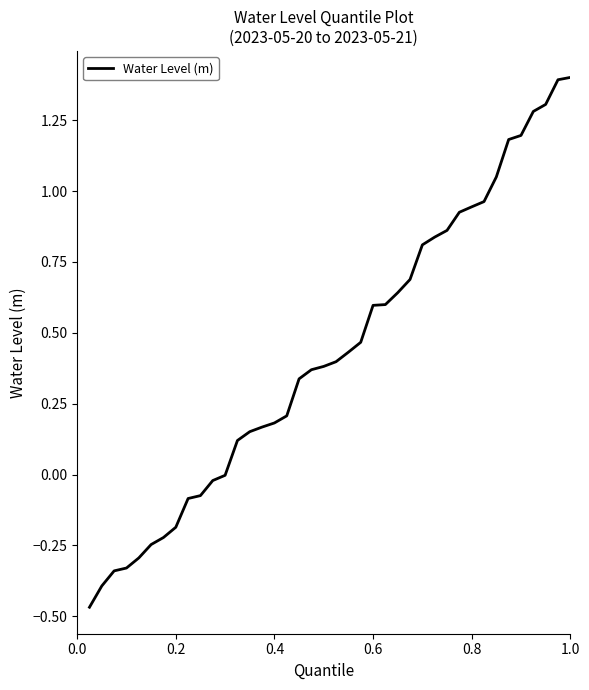

Is this an area chart (filled region under the line)?

No